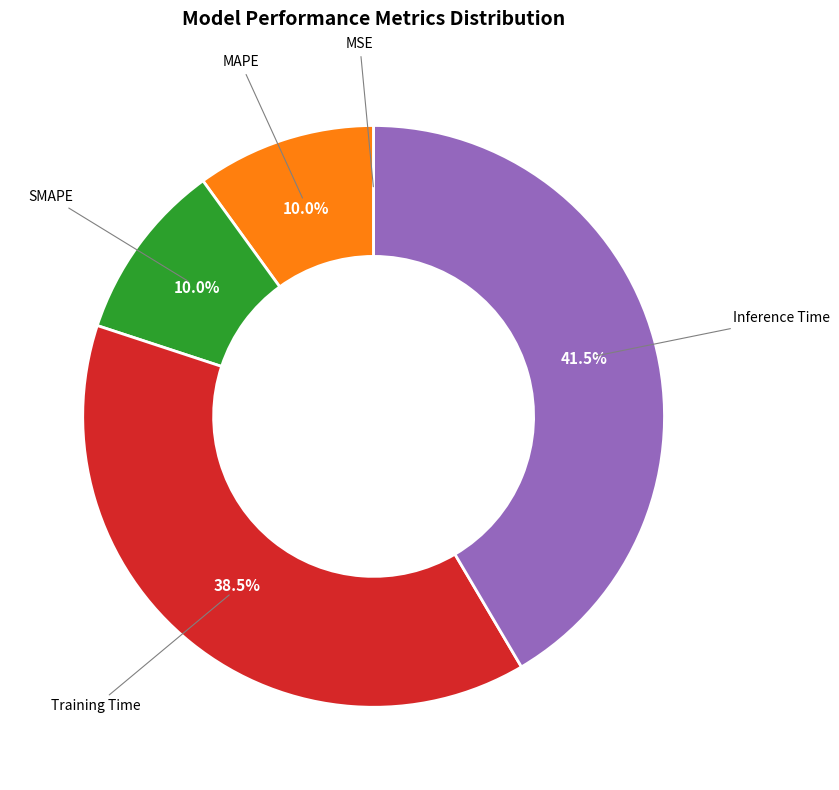

Is there any slice that represents more than half of the pie?

No